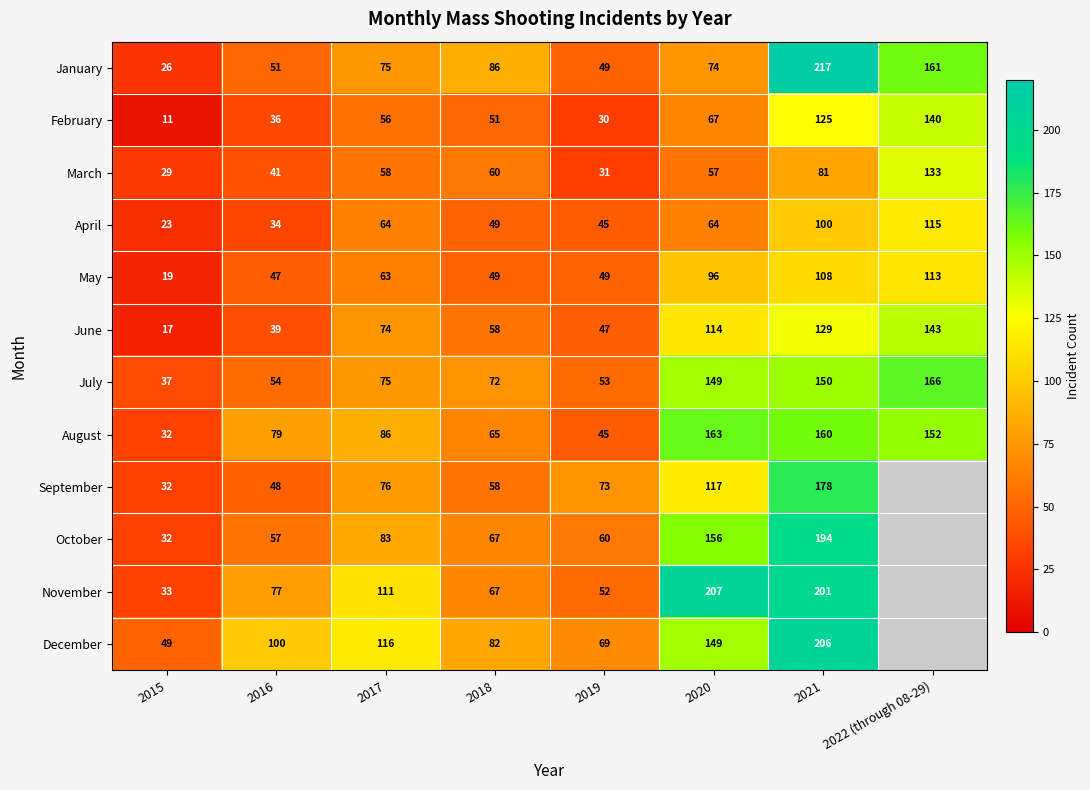

What value does the March series have at 2015?

29